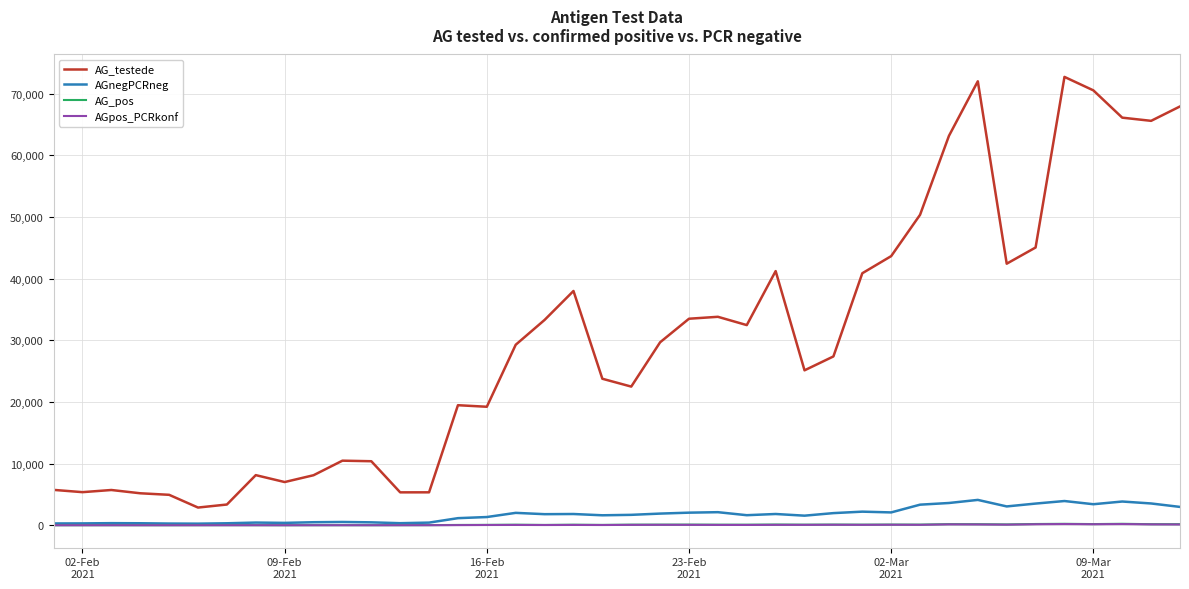

Which series has the largest range (max minus min)?

AG_testede